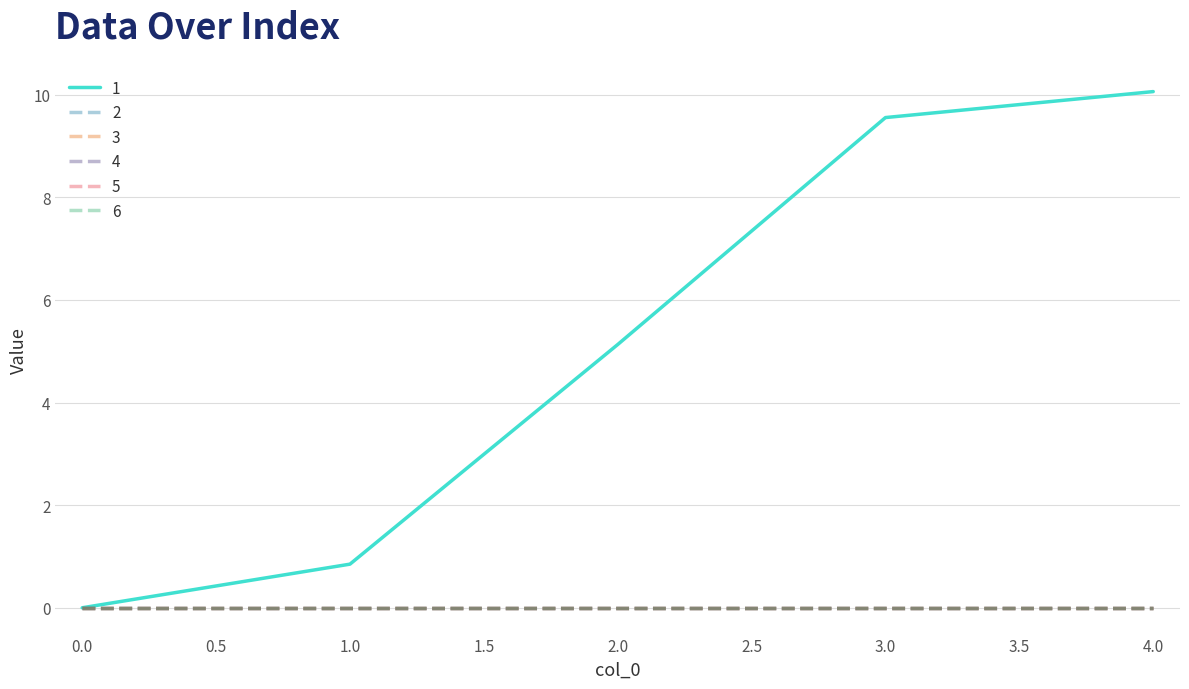

What is the sum of all 1 values?

25.6